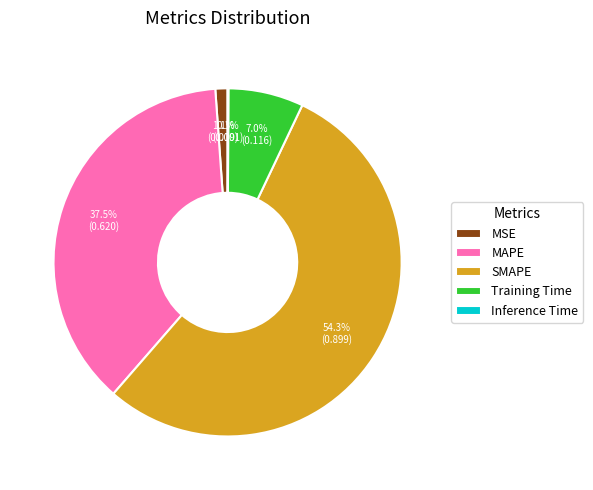

What percentage is NOT represented by Training Time?

93.0%